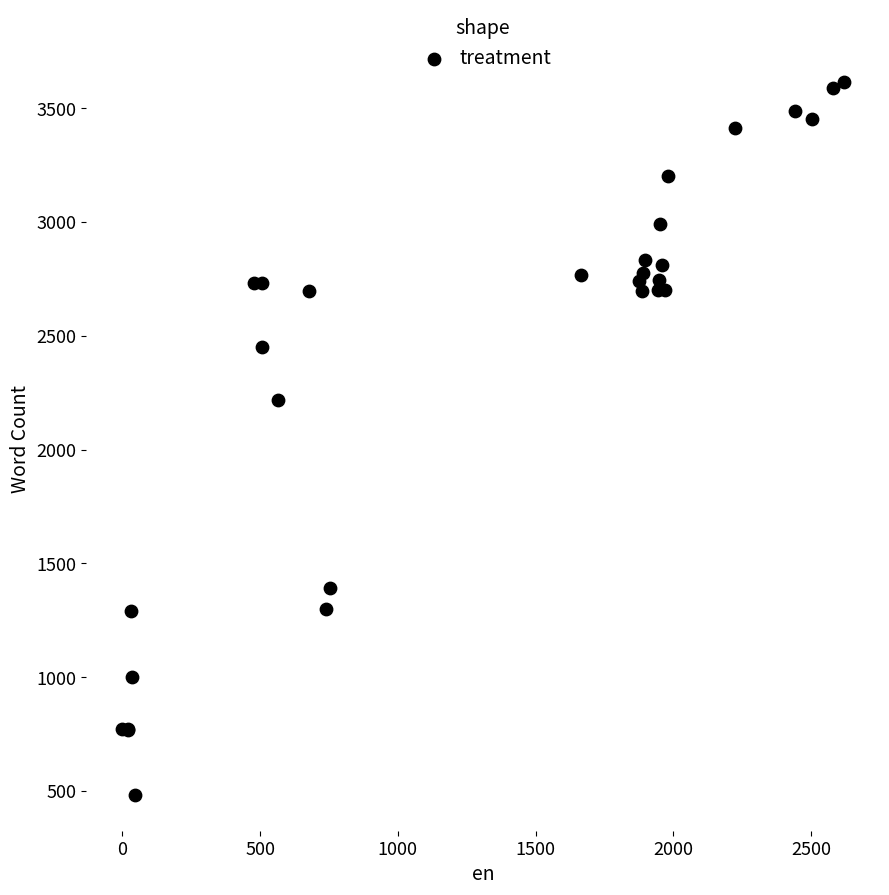

What Y value in the scatter plot is closest to 2047?

2217